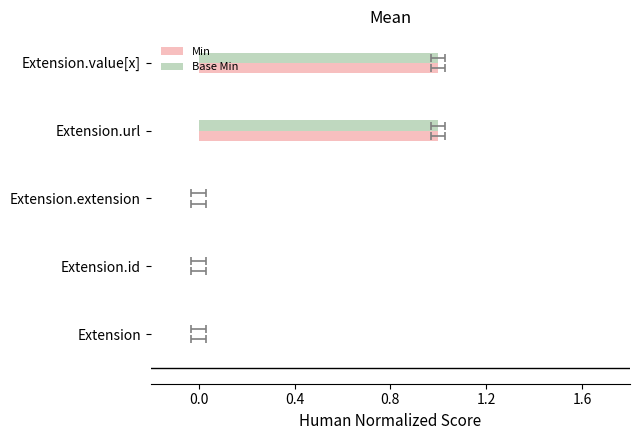

Is the value of Min at Extension.id greater than the value of Base Min at Extension.id?

No